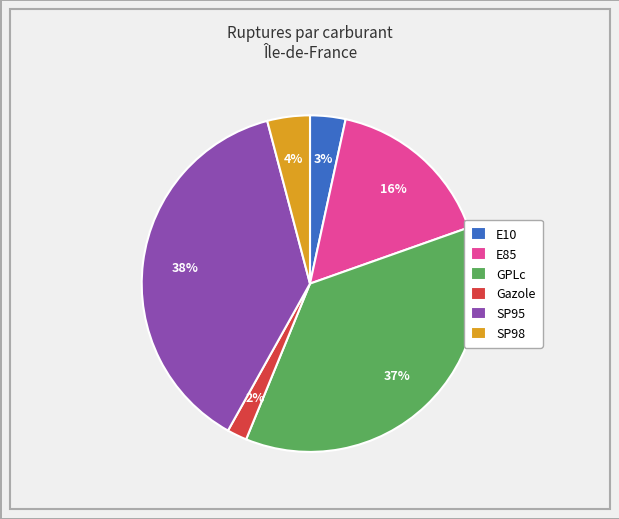

Approximately how many times larger is the value at GPLc compared to E85?

2.3